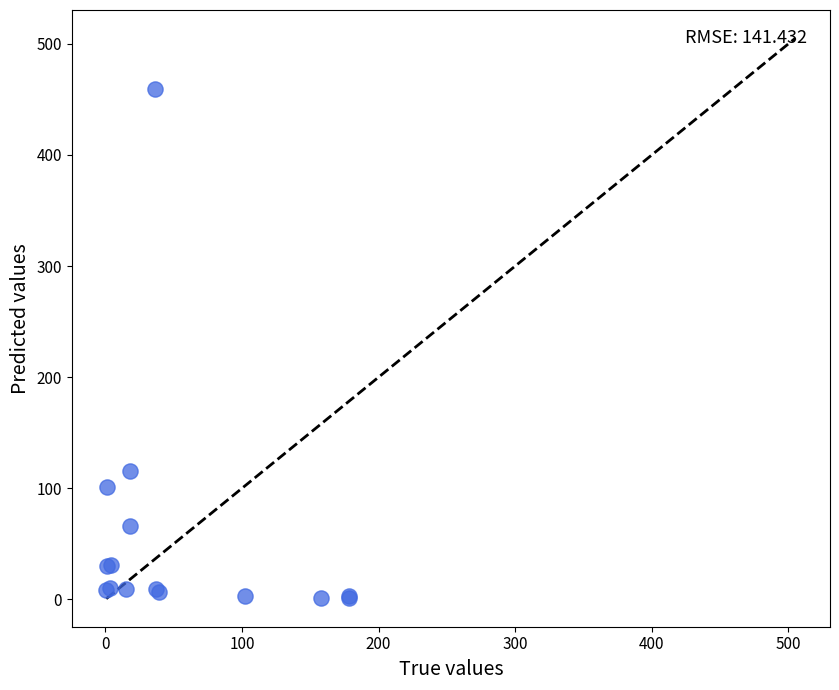

What Y value in the scatter plot is closest to 230?

115.4